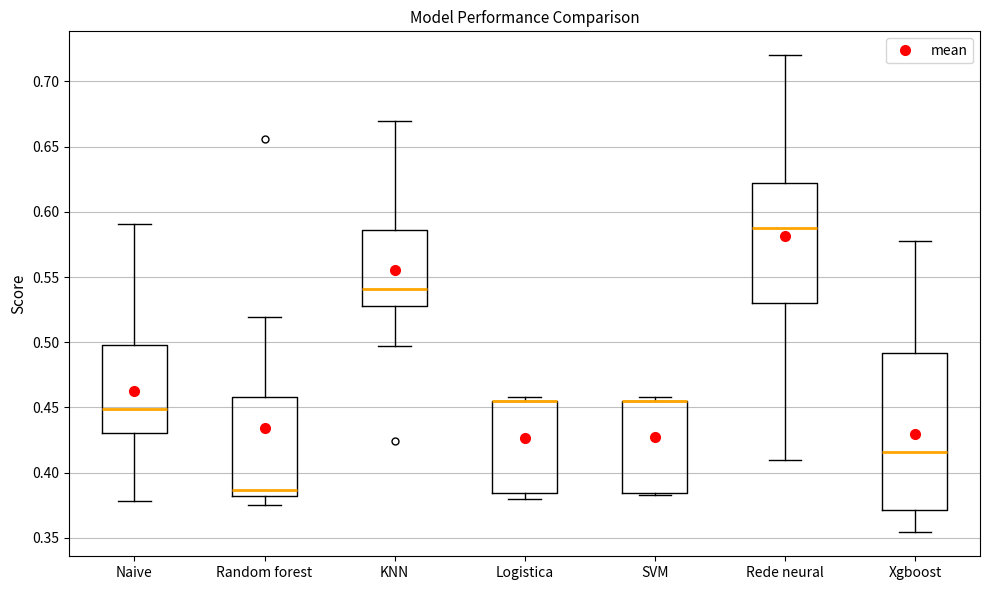

Comparing the boxes themselves (not the whiskers), which one is the tallest?

Xgboost